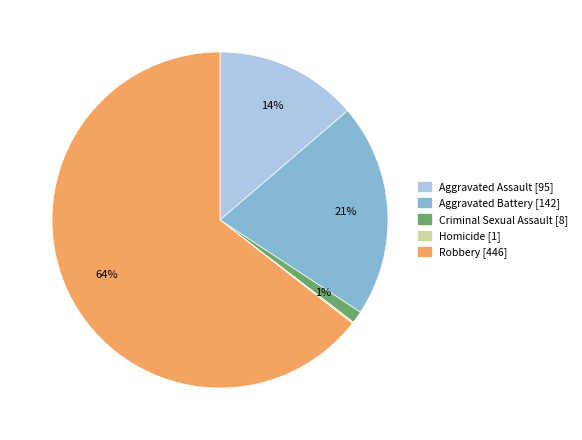

The Aggravated Assault slice represents 21% of the pie. True or false?

False